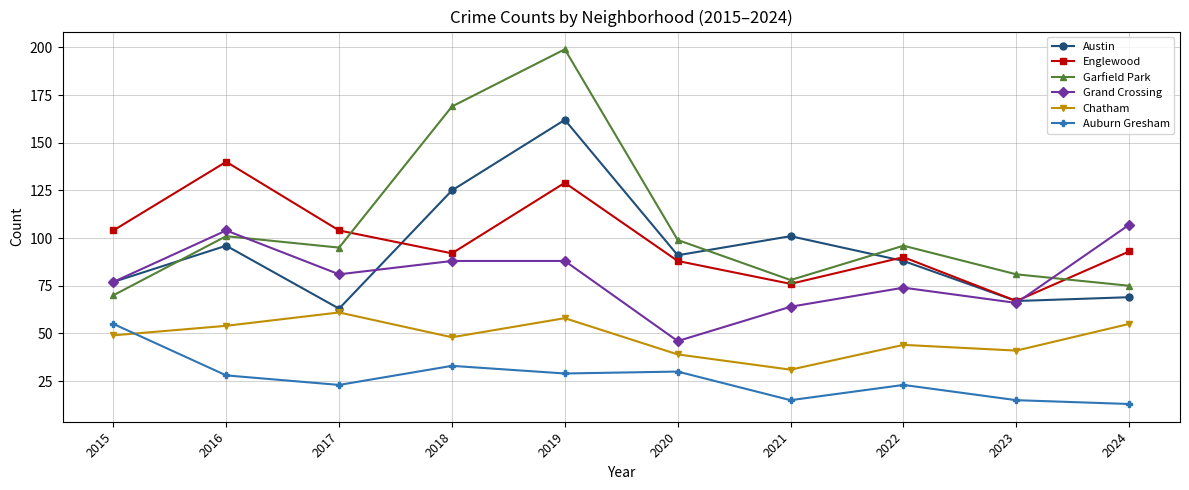

The value of Garfield Park at 2018 is 169. True or false?

True